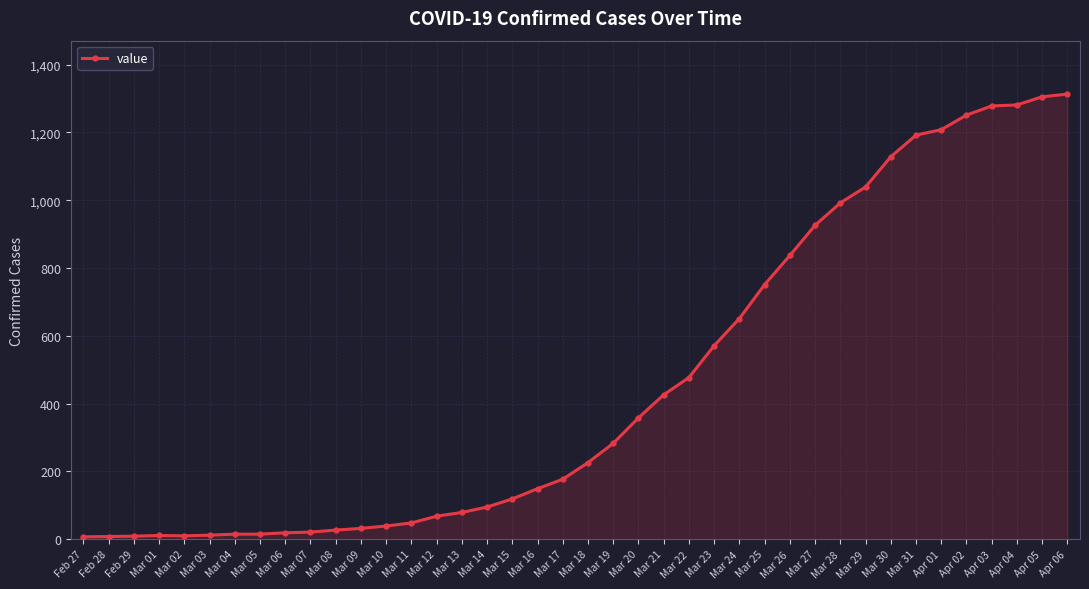

How many distinct data groups are displayed?

1